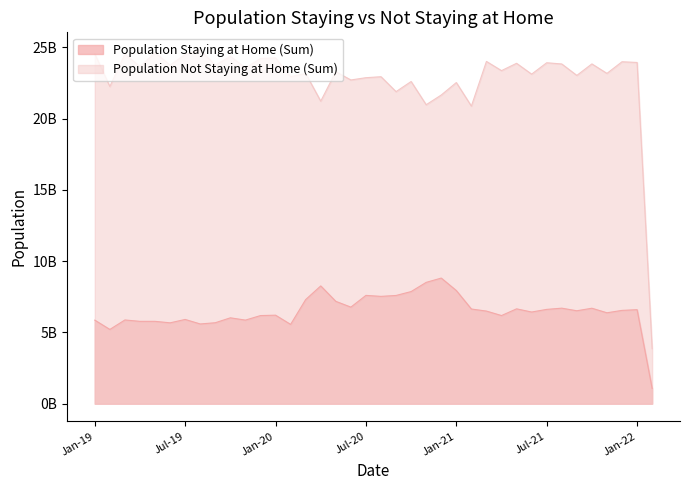

What is the difference between the highest and lowest values at Dec-20?

12839368175